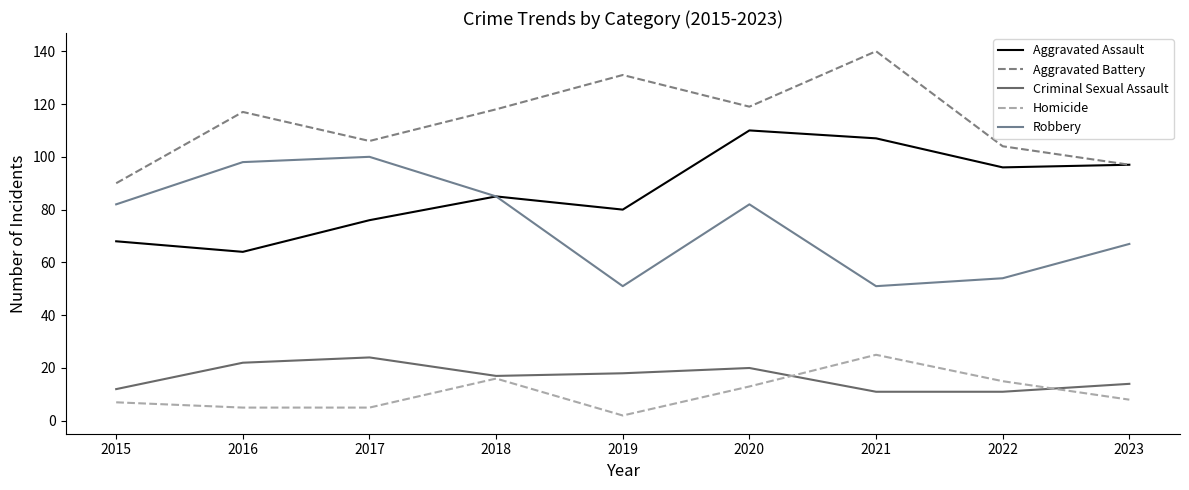

What is the approximate value of Aggravated Battery at 2015, to the nearest 5?

90